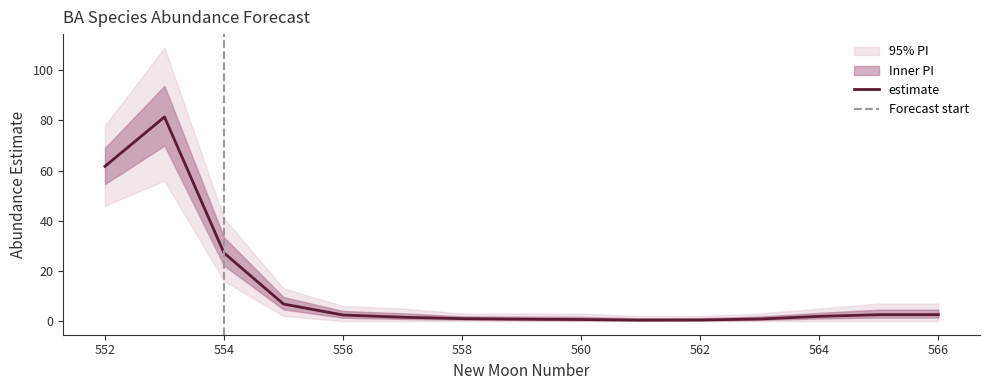

What is the average value of the estimate series?

12.8